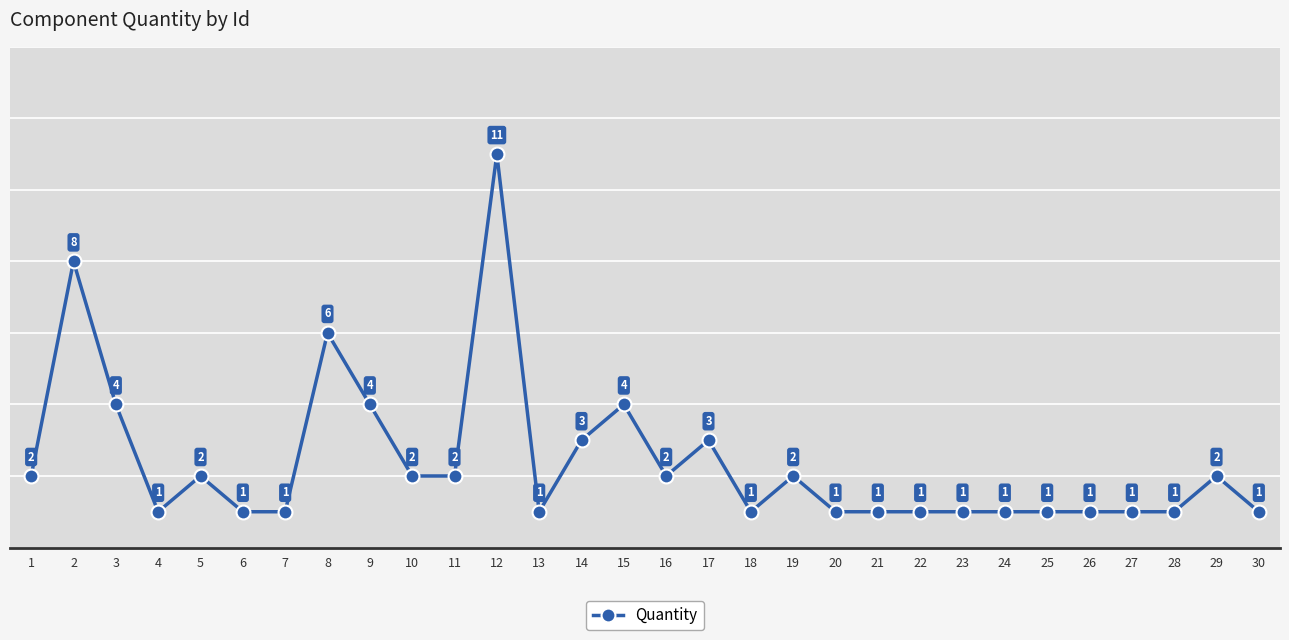

True or false: there are more than 0 points higher than both neighbors.

True